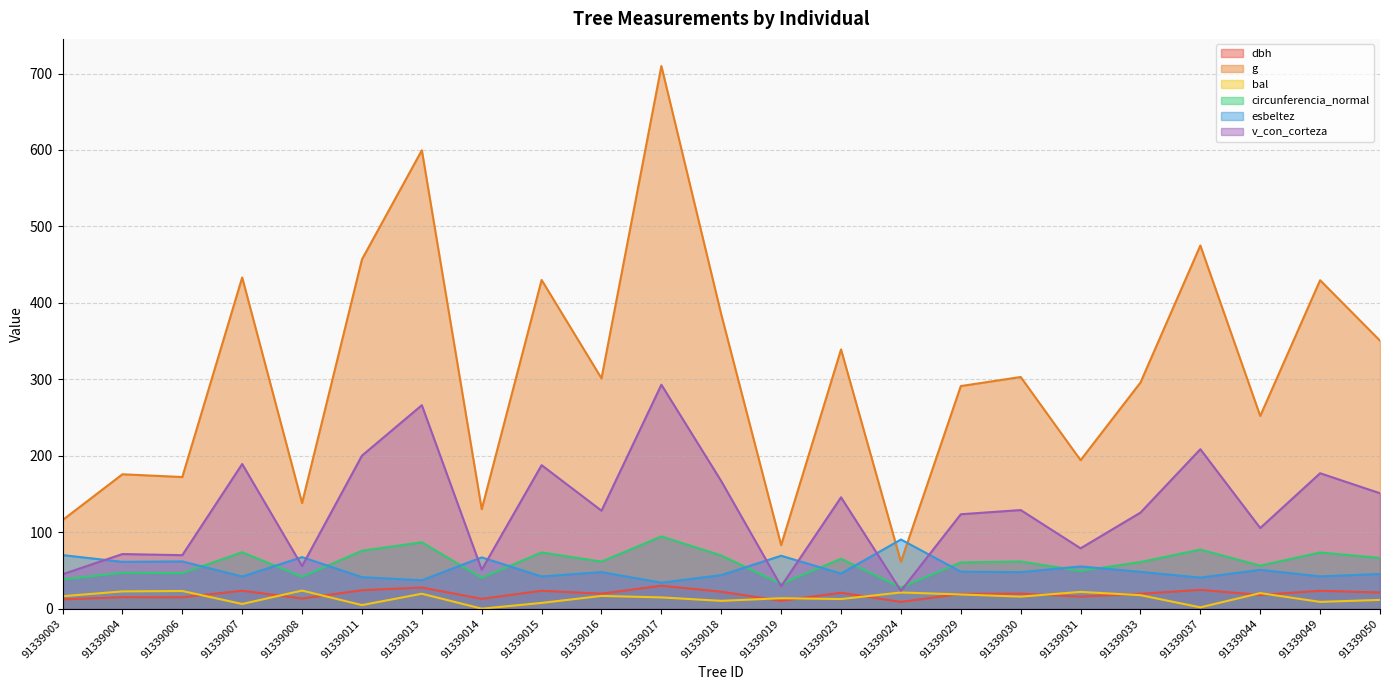

What is the spread (max minus min) of values at 91339031?

178.5